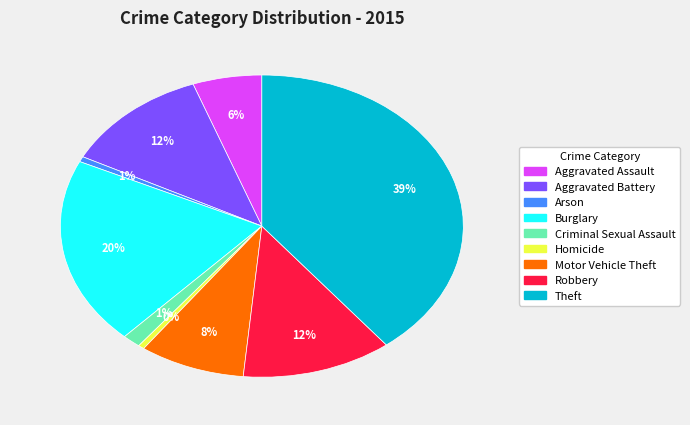

Is it true that Robbery is 19% of the pie?

False